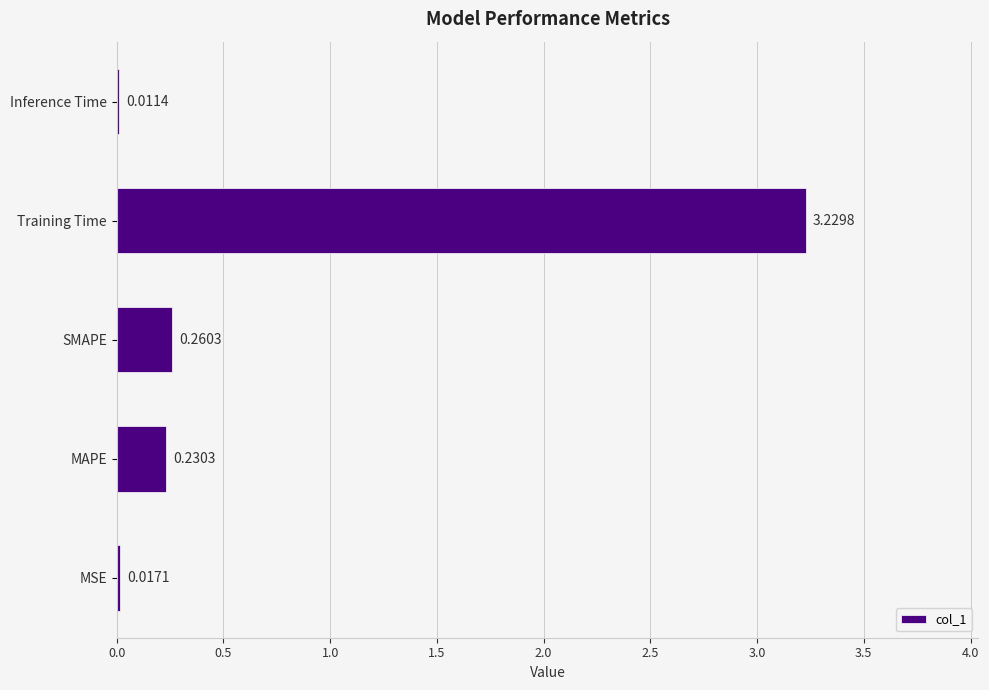

What is the change in value from Training Time to Inference Time?

-3.2